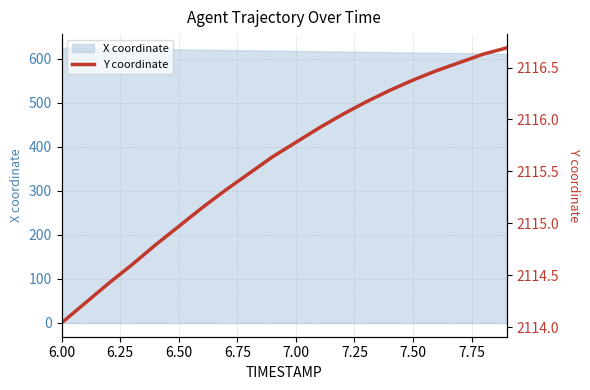

Reading left to right, list all the values displayed in this chart.

2114.0	2114.2	2114.4	2114.6	2114.8	2115.0	2115.2	2115.3	2115.5	2115.6	2115.8	2115.9	2116.1	2116.2	2116.3	2116.4	2116.5	2116.6	2116.6	2116.7